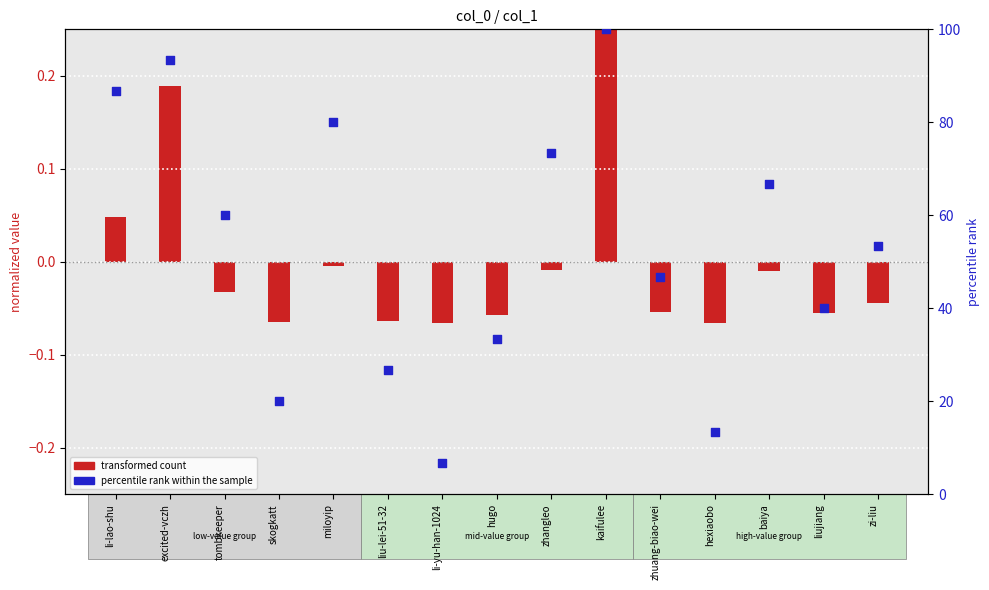

What are all the series names shown in the legend?

transformed count, percentile rank within the sample